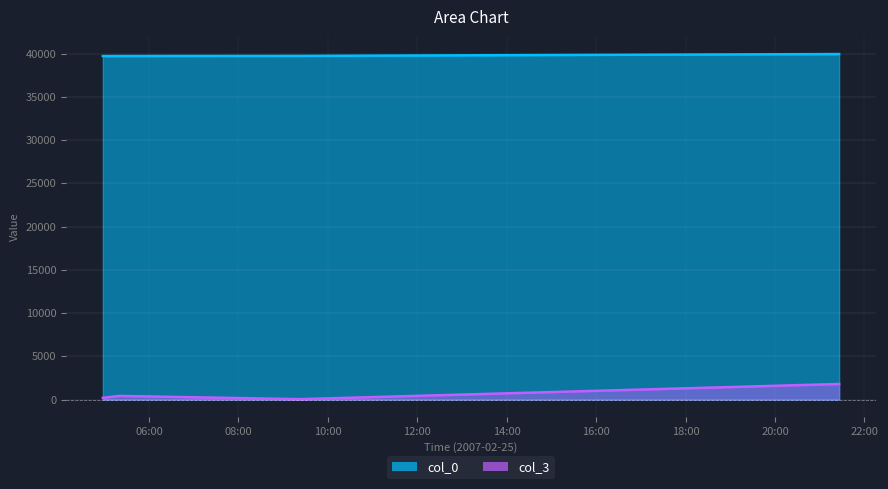

Reading right to left, list all the values displayed in this chart.

col_0: 39939	39727	39714	39708
col_3: 1800	47	421	200